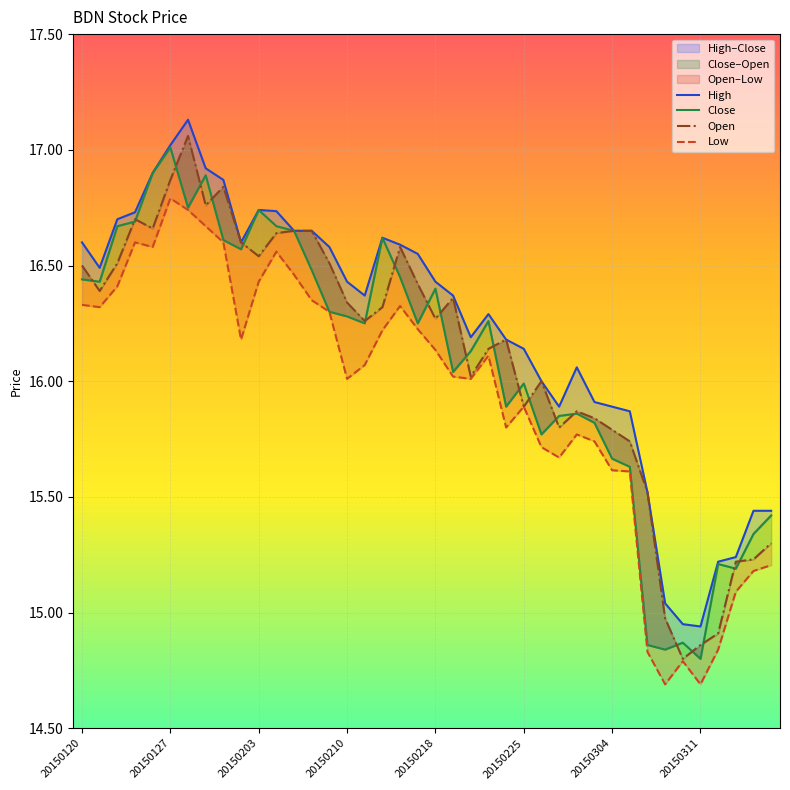

What is the value of the Open point at the 16th from the left?

16.3